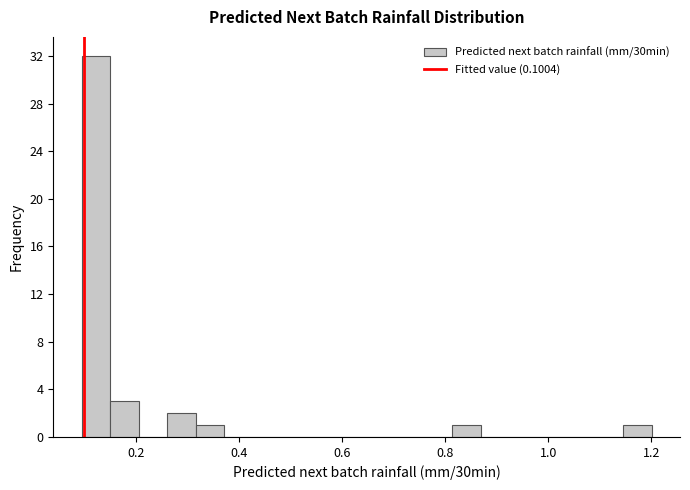

Around what value on the x-axis is the tallest bar? Give the approximate position of its centre, as read against the axis.

0.12